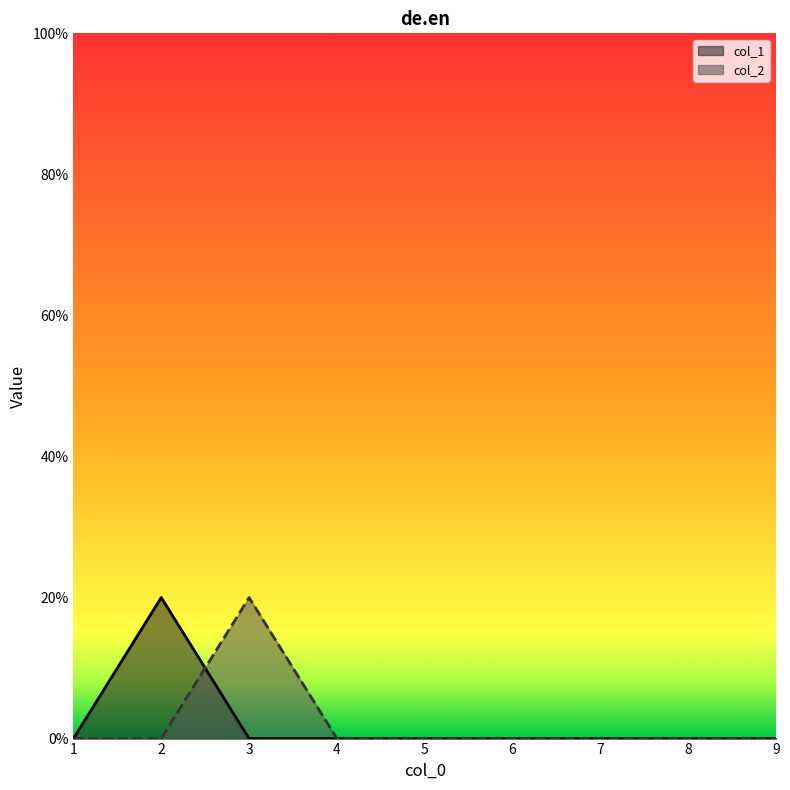

What is the maximum value for col_1?

0.2